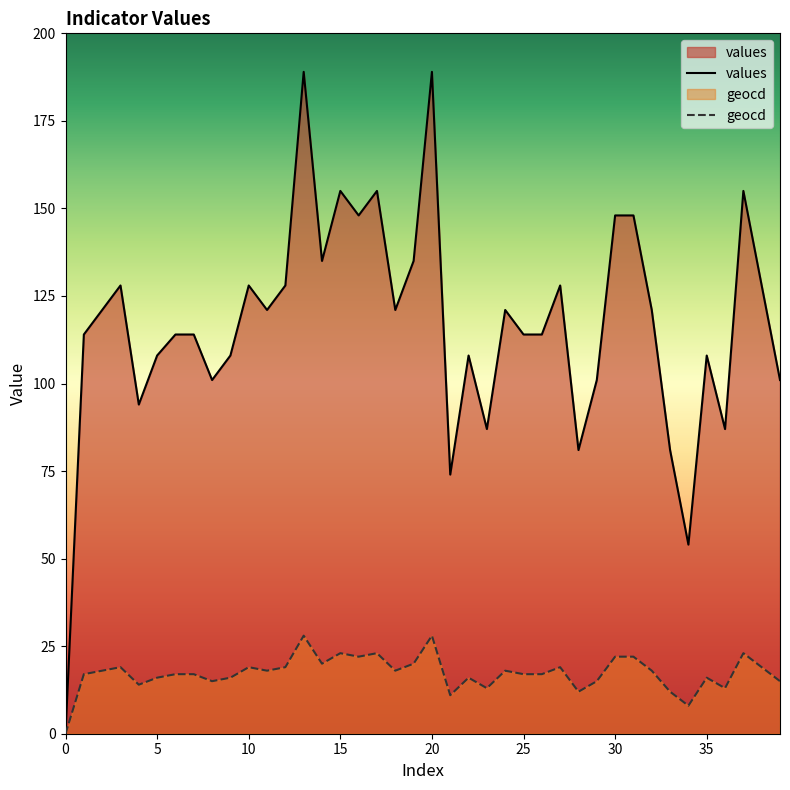

What is the maximum value for geocd?

28